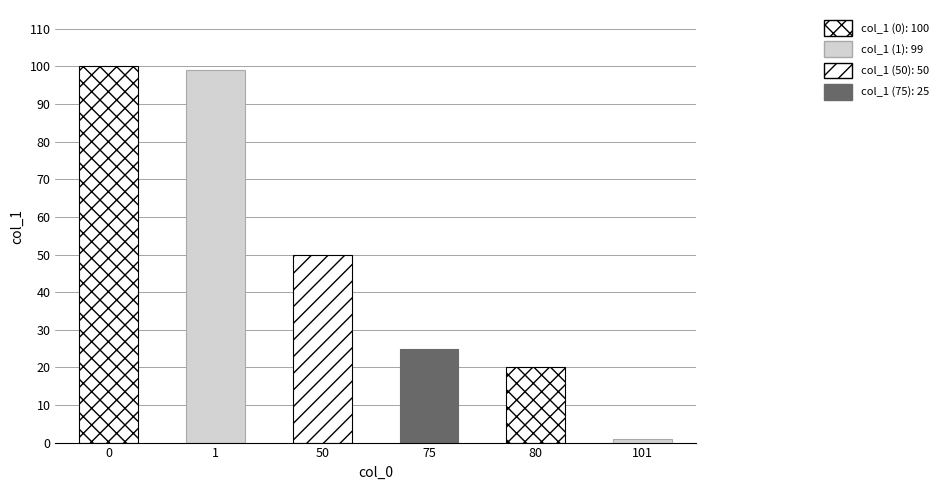

Is it true that the value at 75 is 25?

True